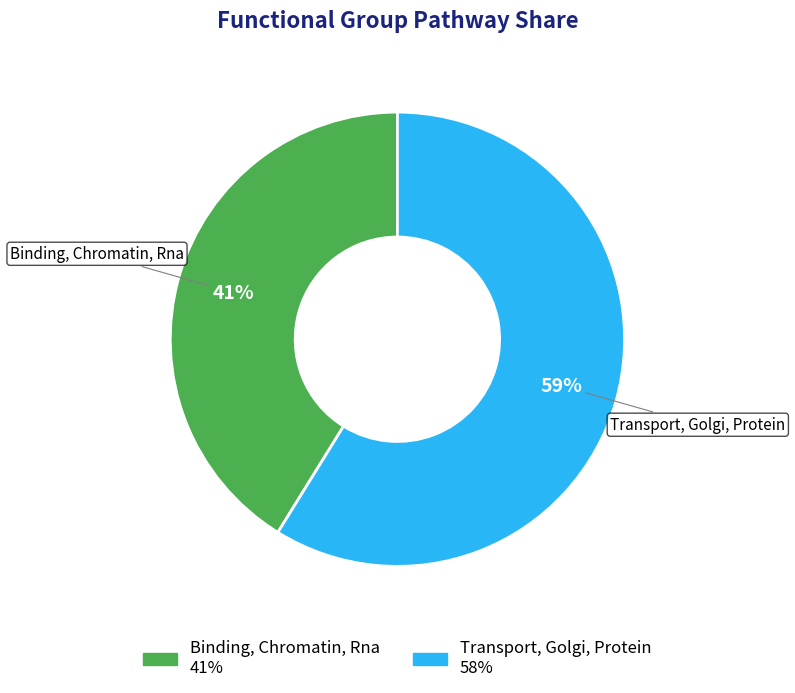

True or false: Binding, Chromatin, Rna accounts for 41% of the total.

True